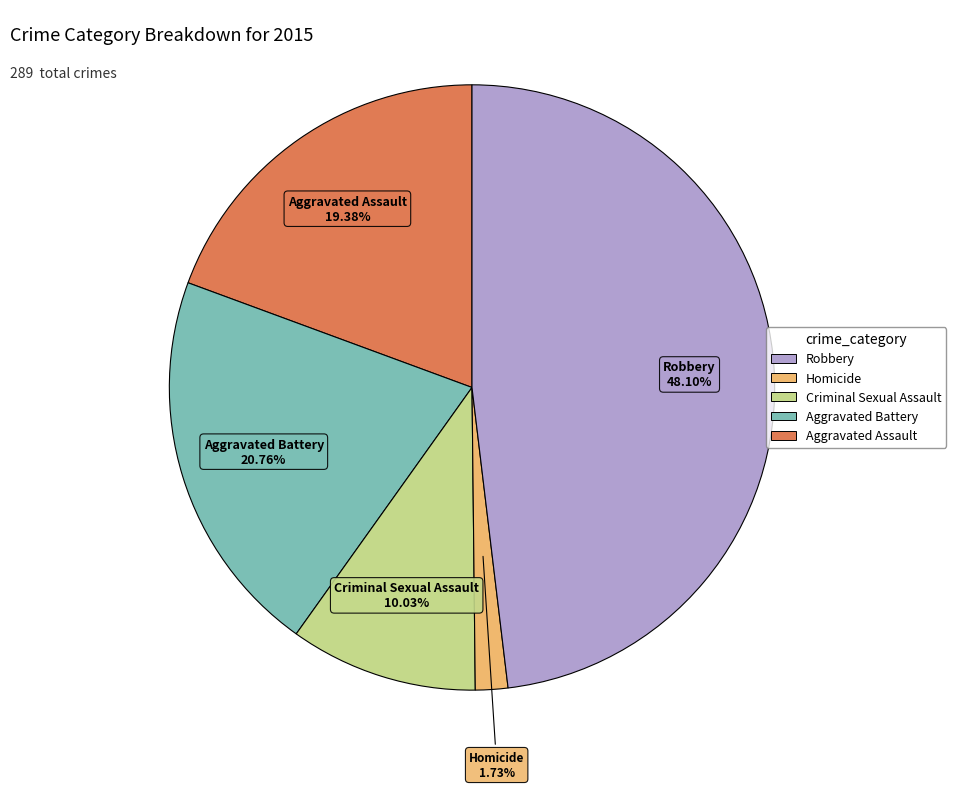

To the nearest percent, what percentage of the pie is Homicide?

2%